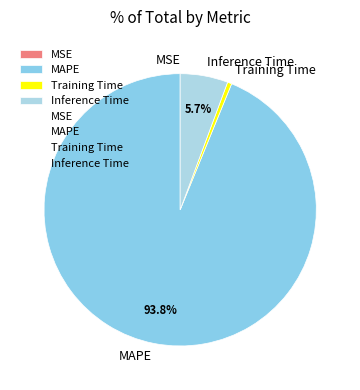

How much of the chart is everything except MAPE?

6.2%